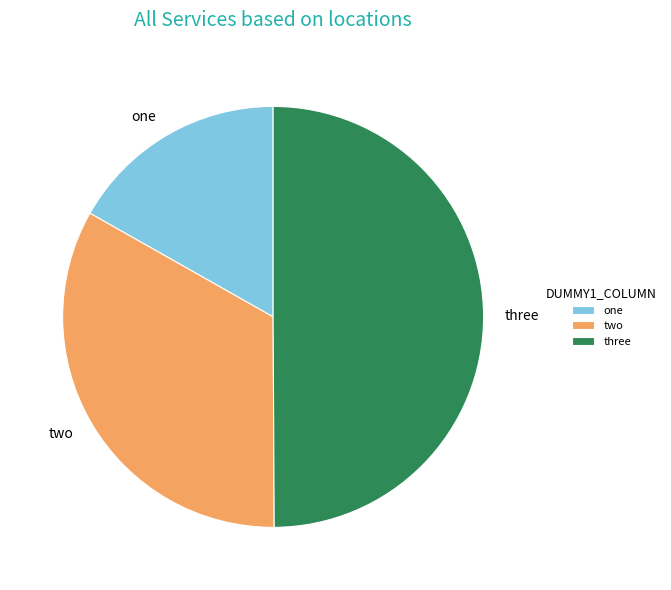

Is one the majority of the pie?

No